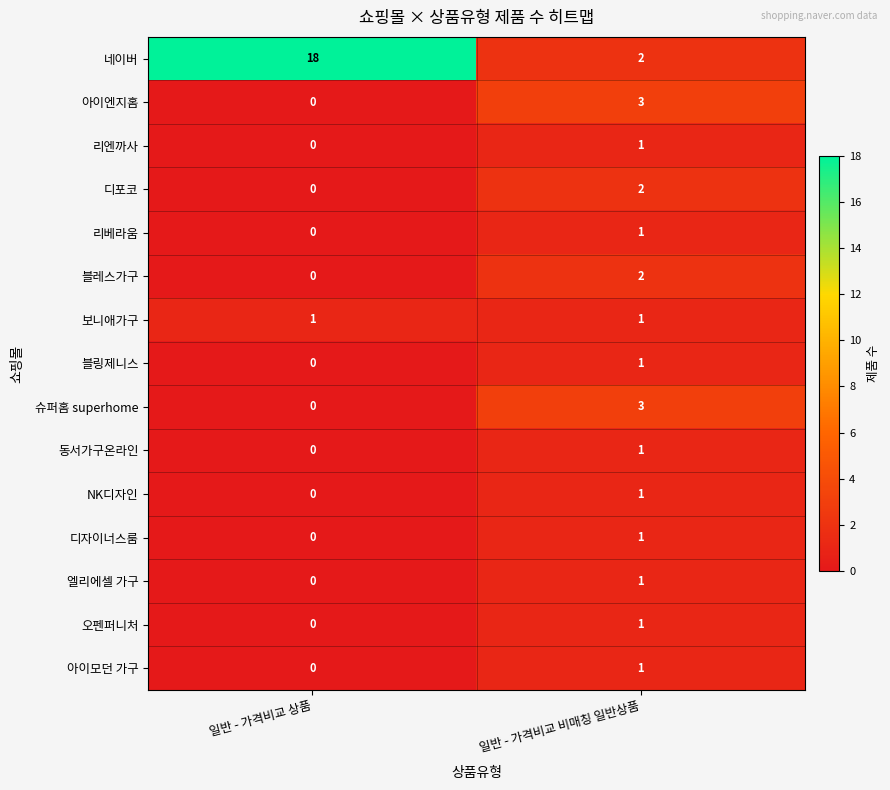

Where is 오펜퍼니처 nearest to the value 0?

일반 - 가격비교 상품